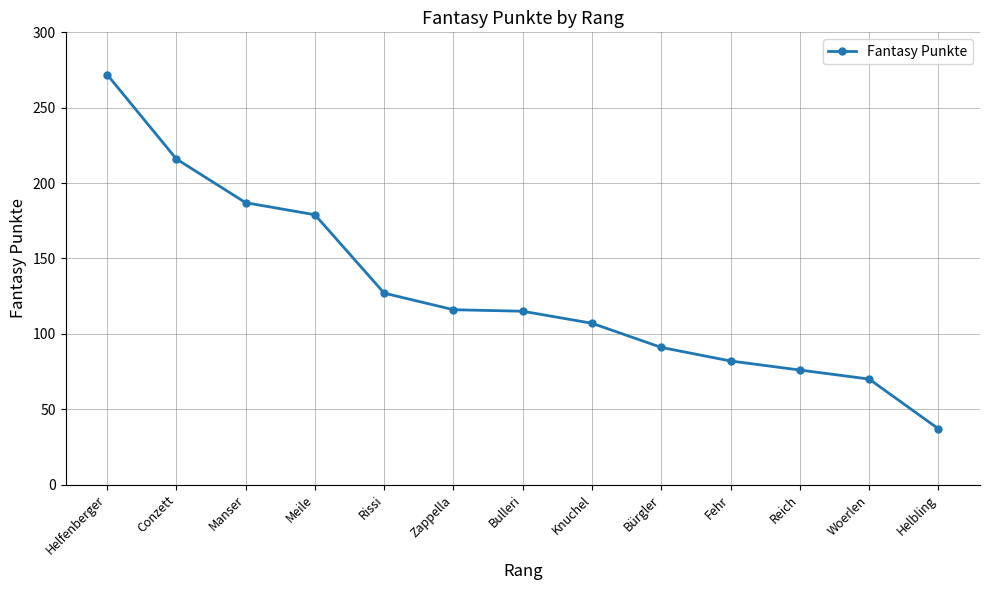

What is the sum of the values at Bulleri and Bürgler?

206